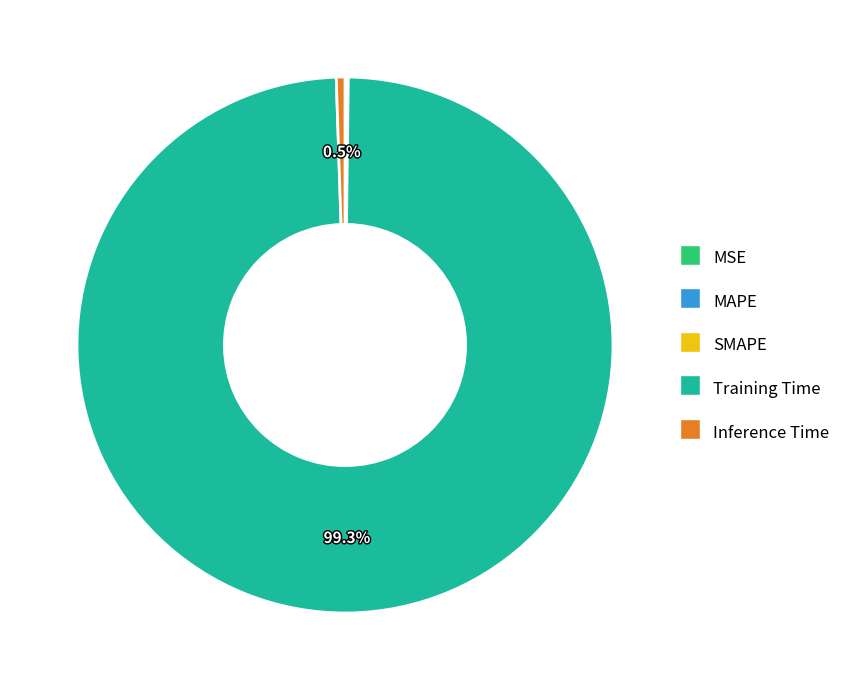

Is there any slice that represents more than half of the pie?

Yes